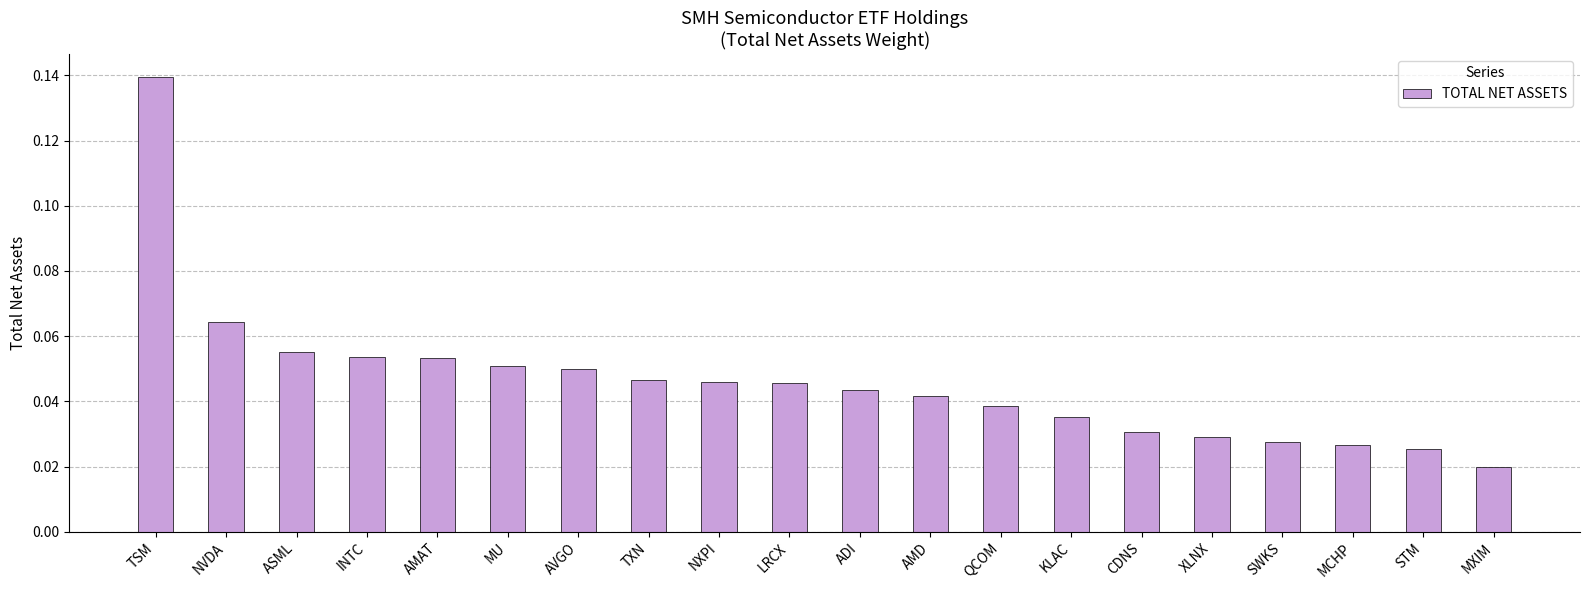

Where is the data nearest to the value 0?

MXIM